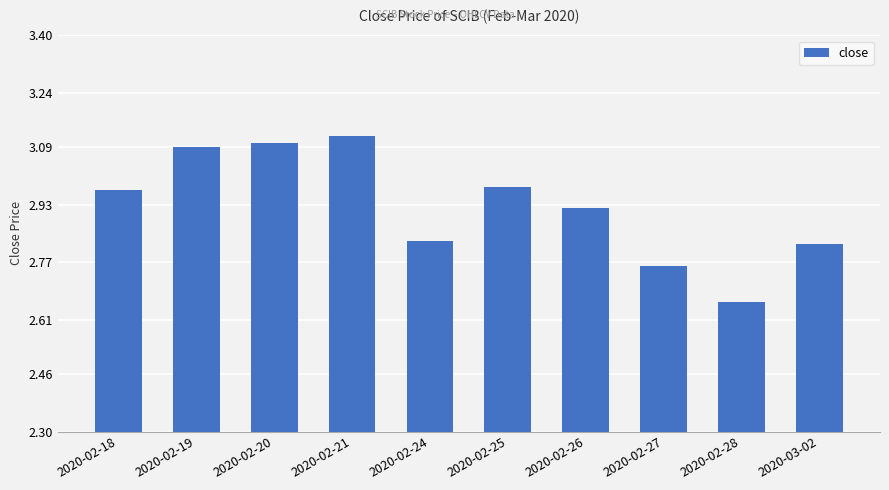

At which category does the chart reach its minimum across all series?

2020-02-28